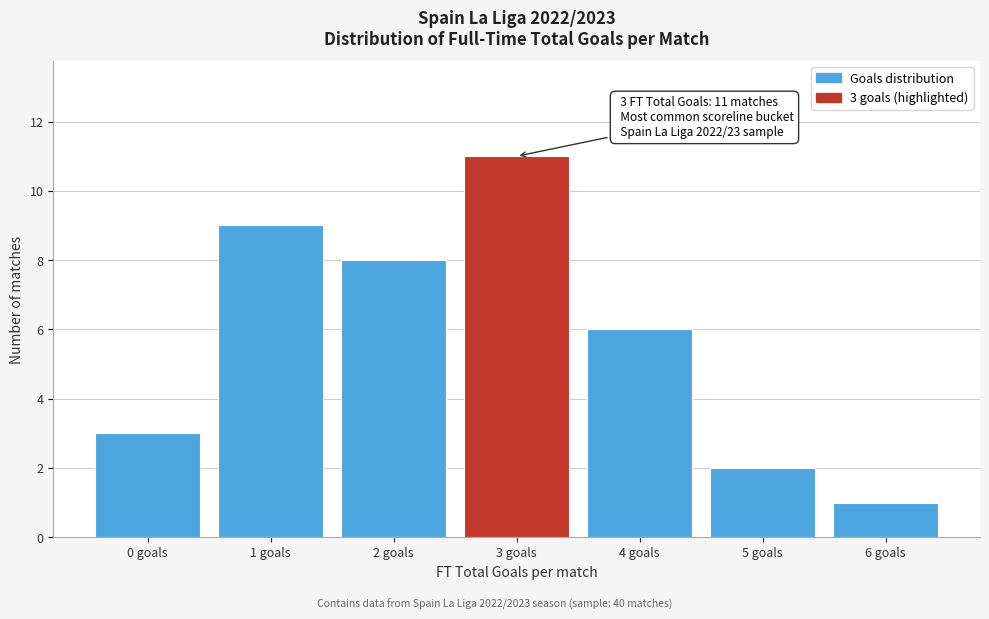

Which range on the x-axis has the tallest bar?

2.5 to 3.5